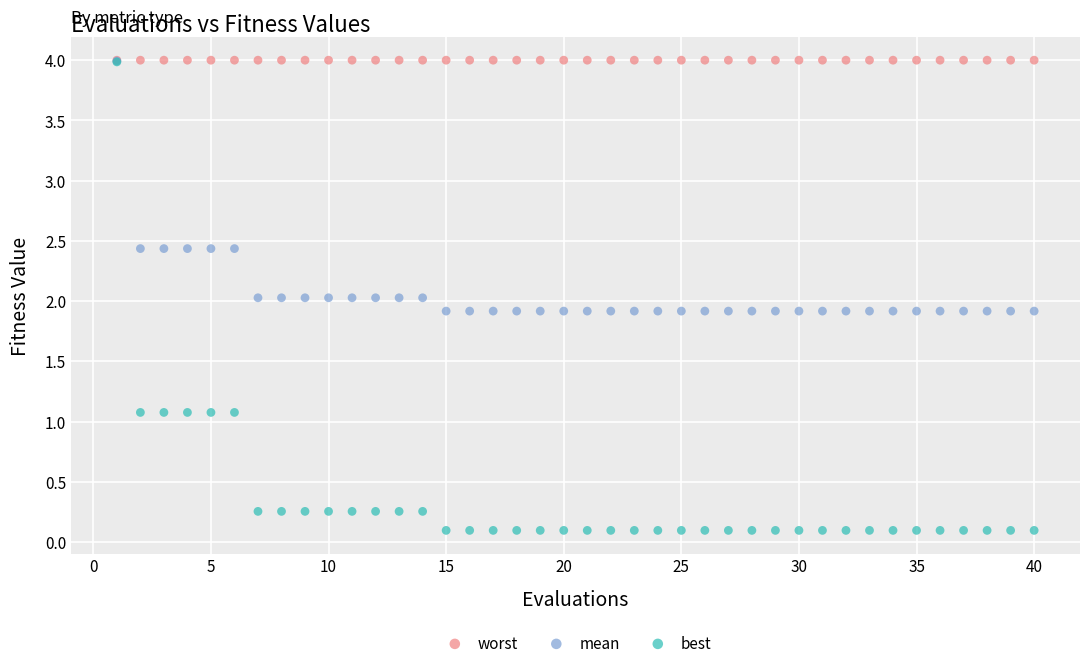

What are all the series names shown in the legend?

worst, mean, best